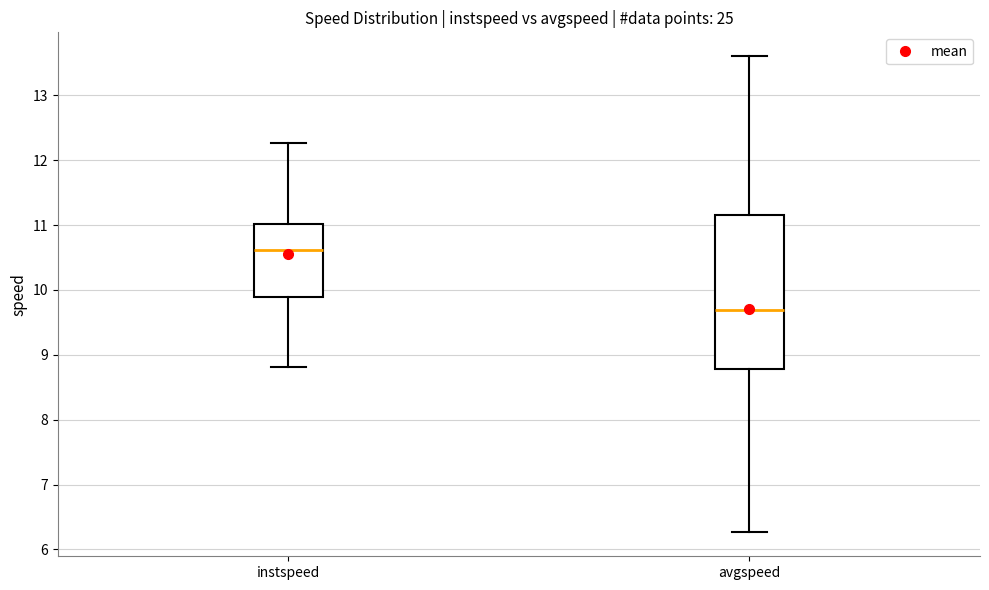

Where is the upper edge of the box for instspeed on the y-axis? The values are not printed on the chart, so give them approximately, as read against the axis.

11.0